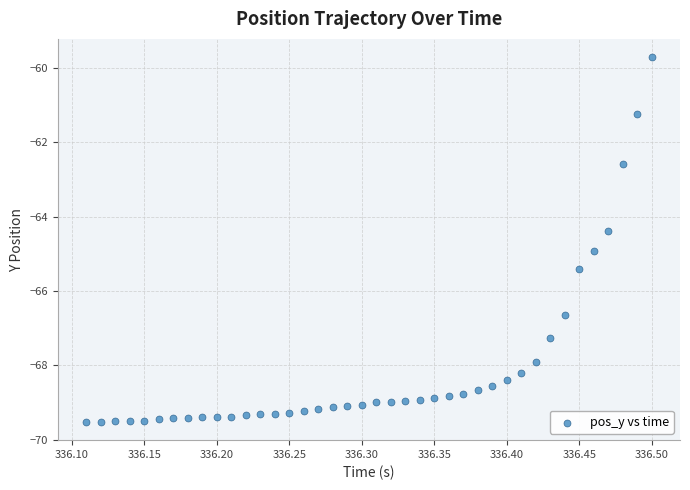

What Y value in the scatter plot is closest to -64?

-64.4